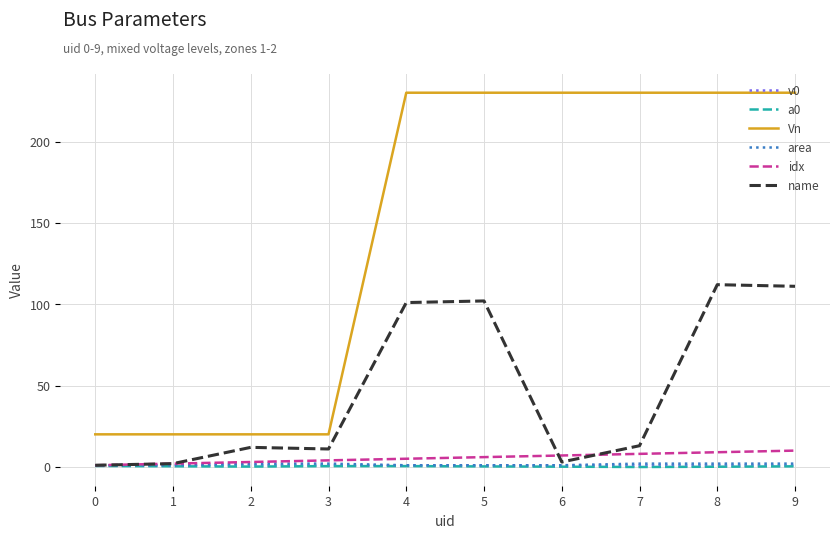

What value does the area series have at 1?

1.0